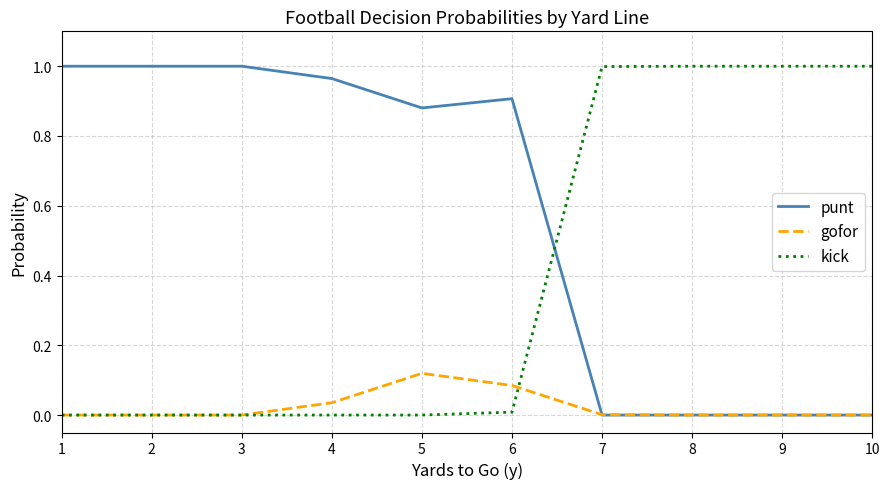

Does the chart have visible grid lines?

Yes